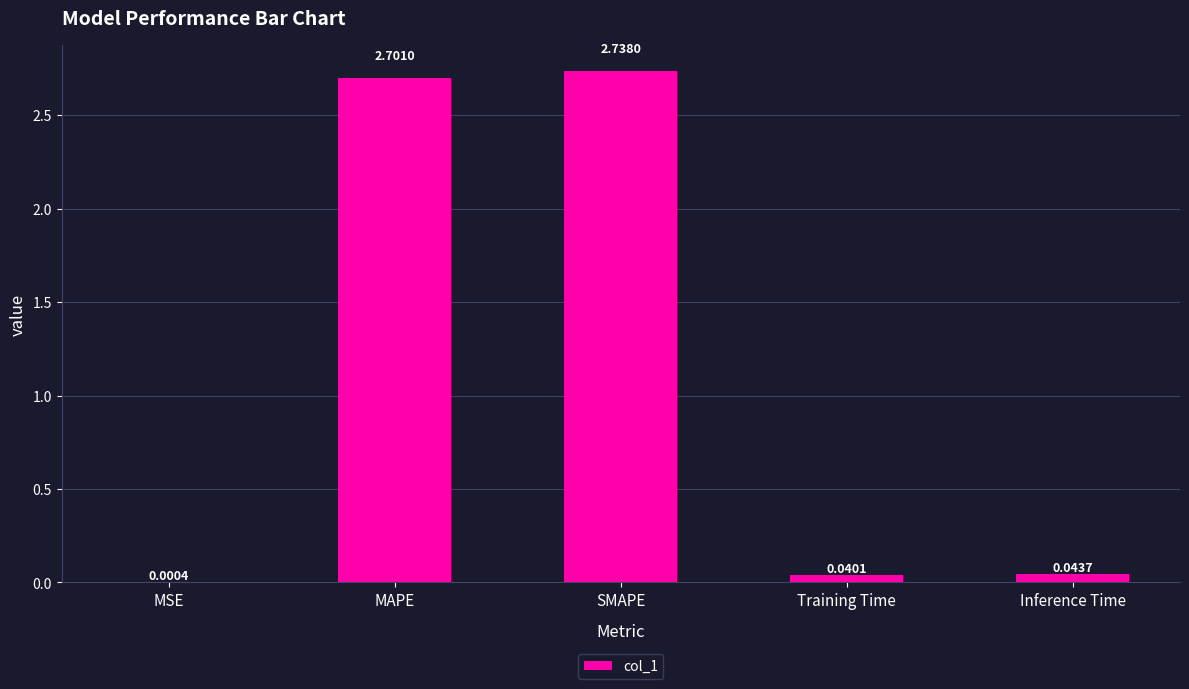

At which label is the value closest to 1?

Inference Time